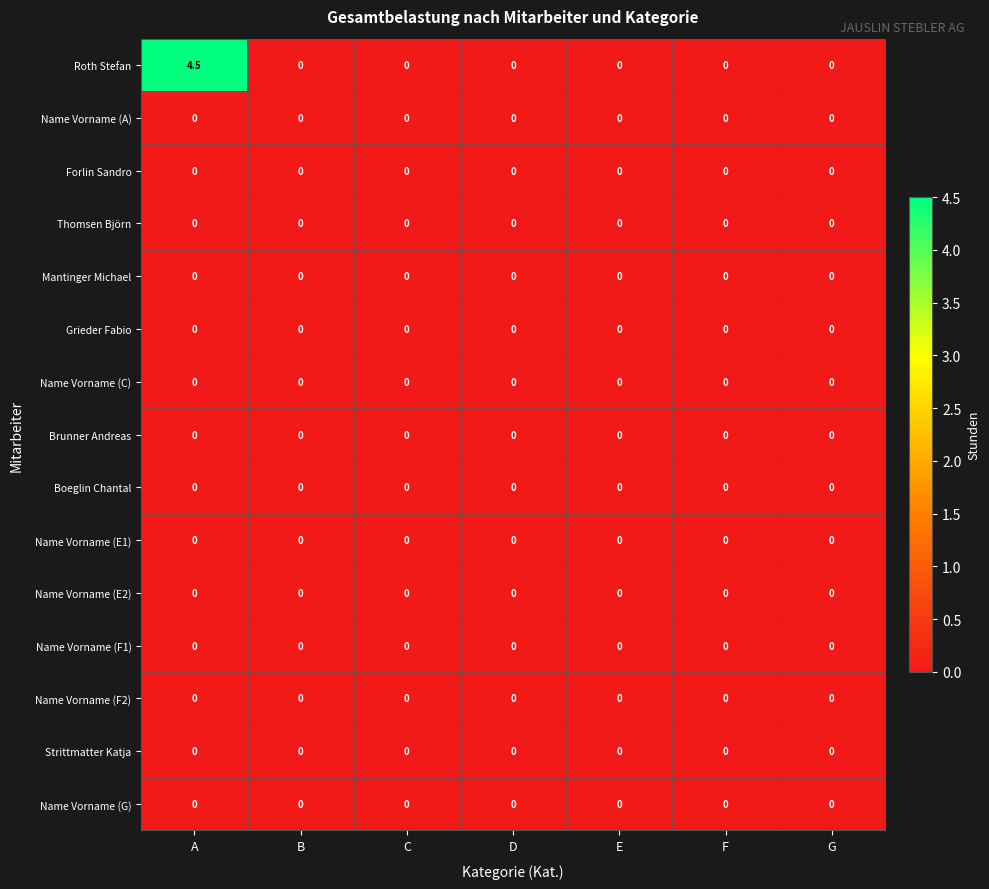

What is the greatest value displayed?

4.5